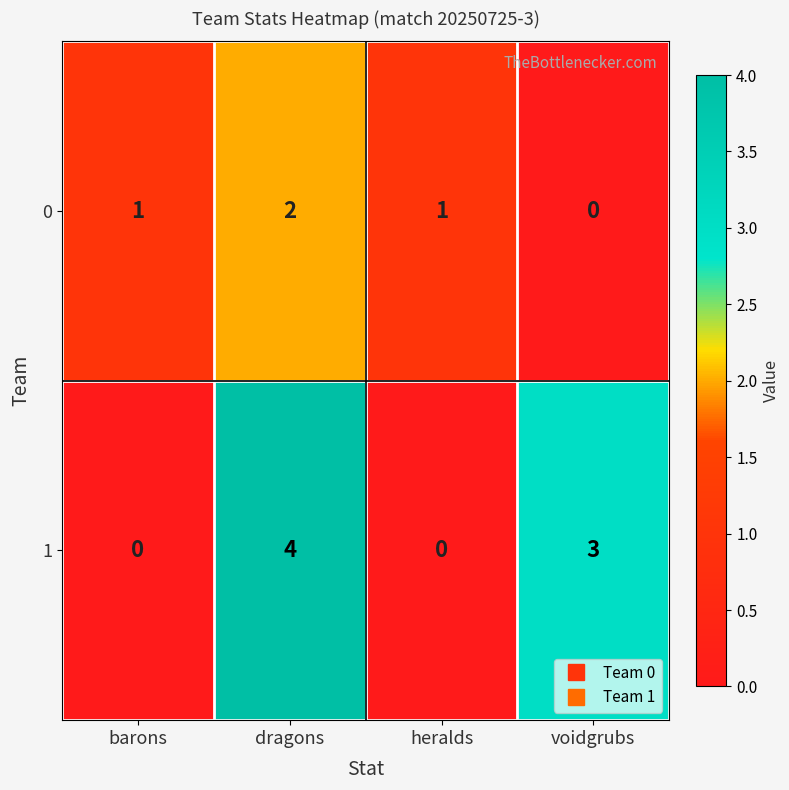

What is the sum of the 1 values at heralds and dragons?

4